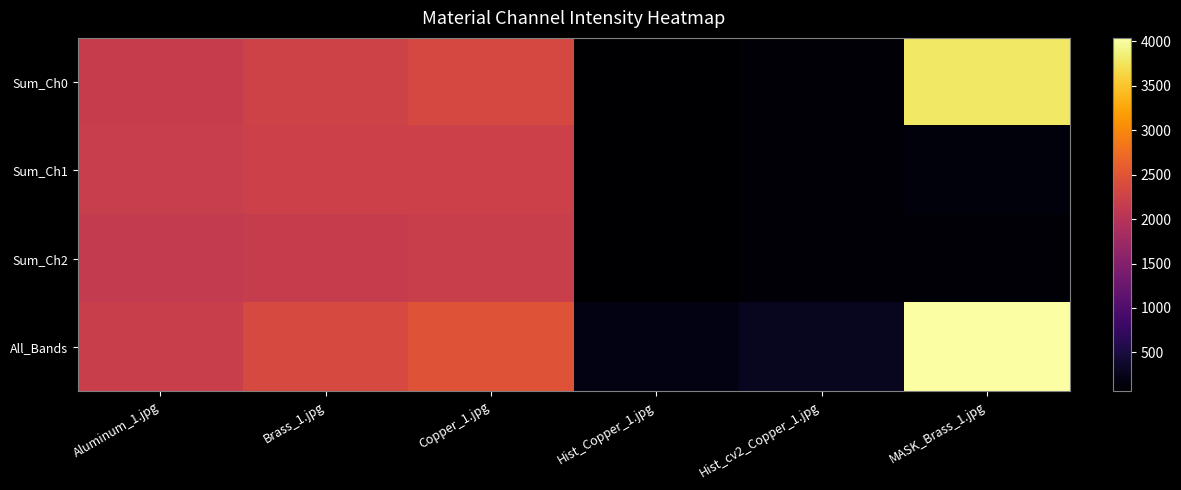

Which series changed the most between Aluminum_1.jpg and Hist_Copper_1.jpg?

Sum_Ch1